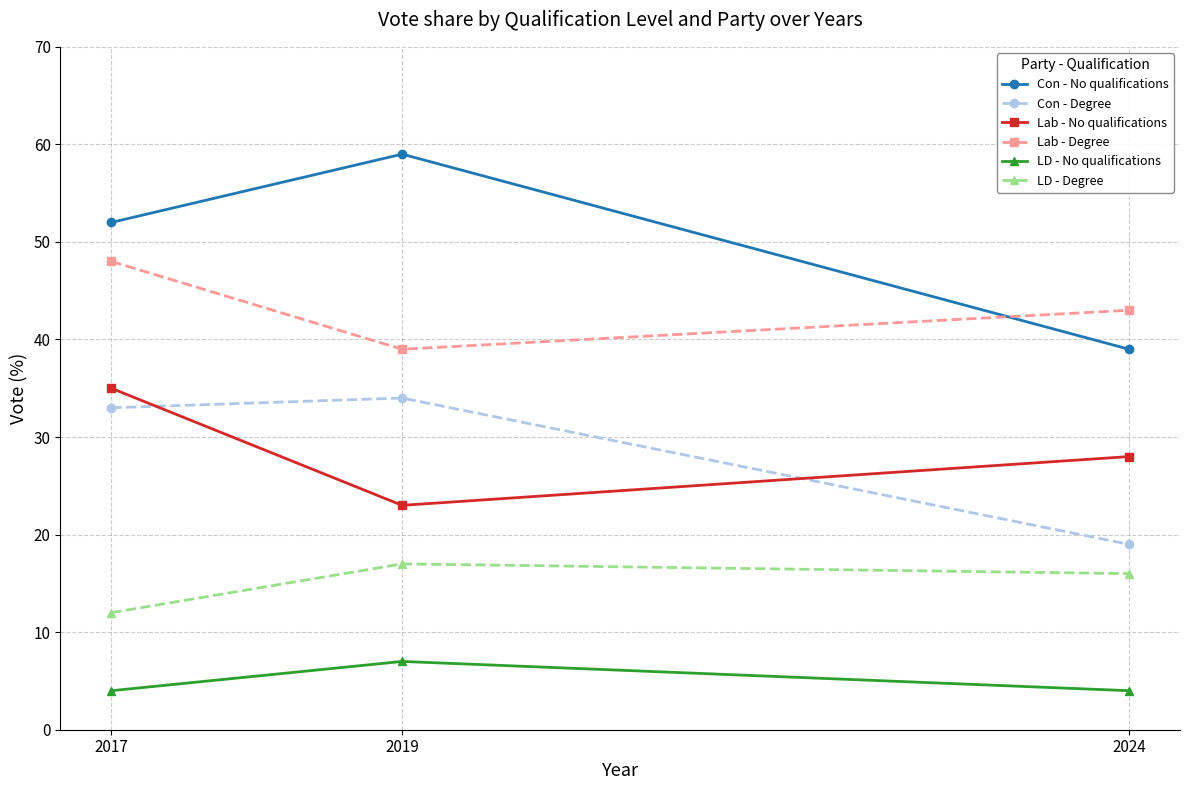

The value of Lab - No qualifications at 2024 is 37. True or false?

False